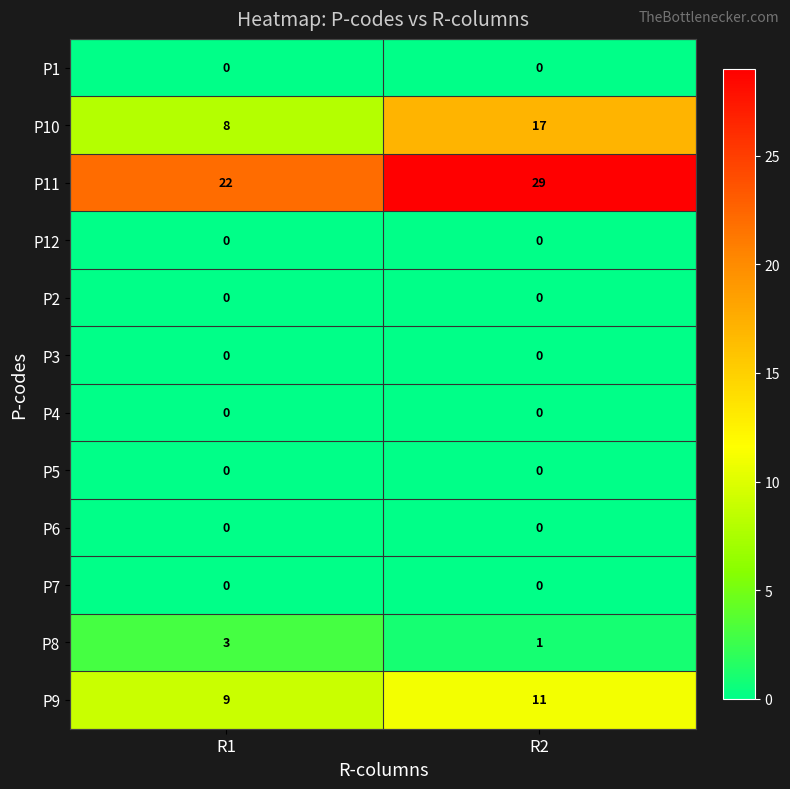

What is the spread (max minus min) of values at R1?

22